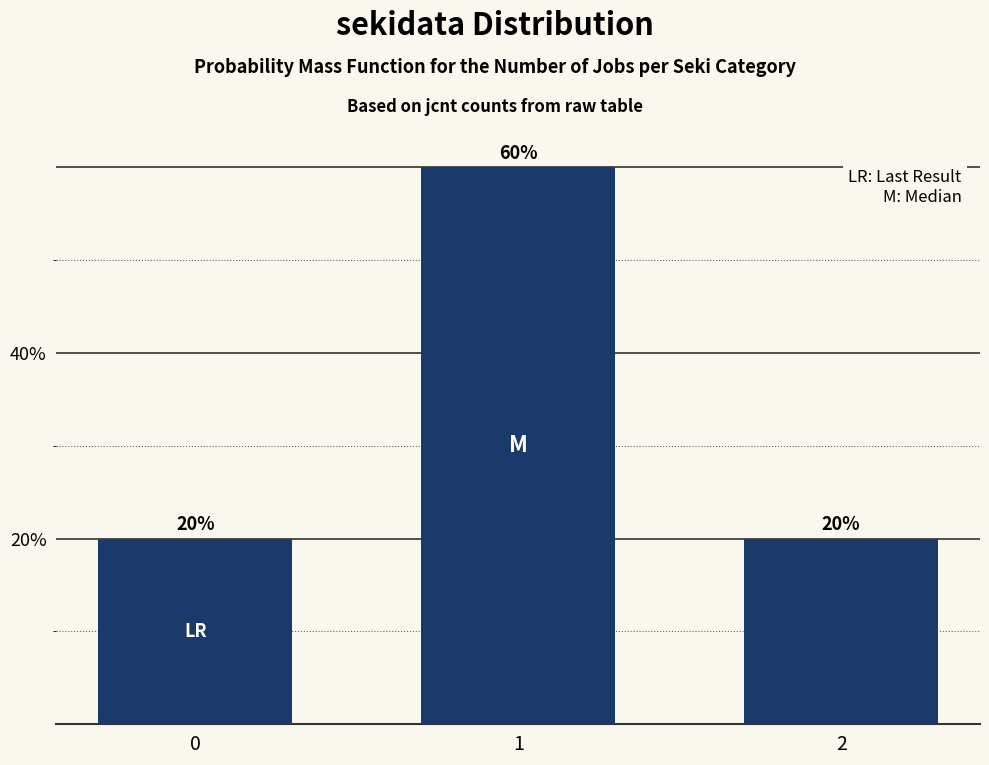

How many distinct data groups are displayed?

1